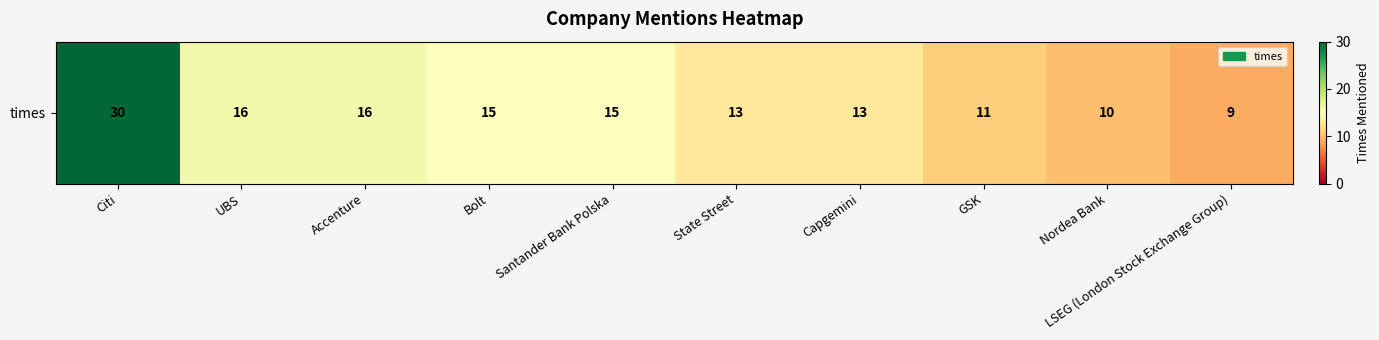

Which category has the lowest value across all series?

LSEG (London Stock Exchange Group)